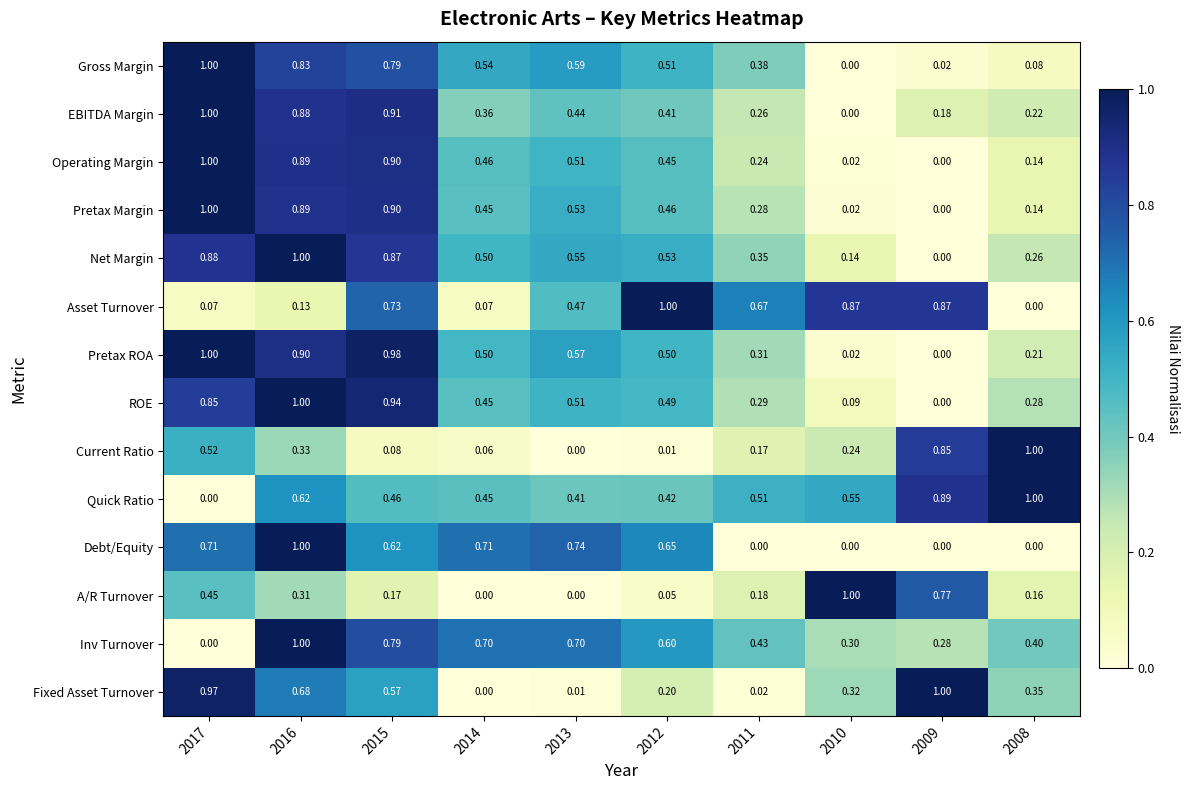

At how many categories does at least one series exceed 0?

10